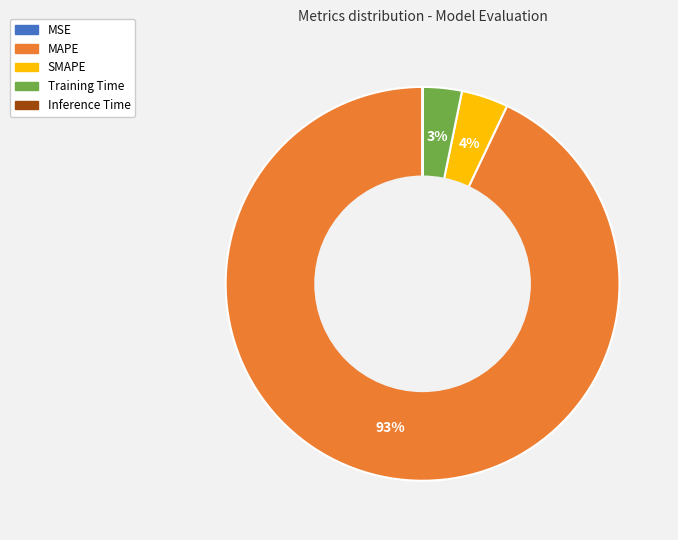

Is there any slice that represents more than half of the pie?

Yes